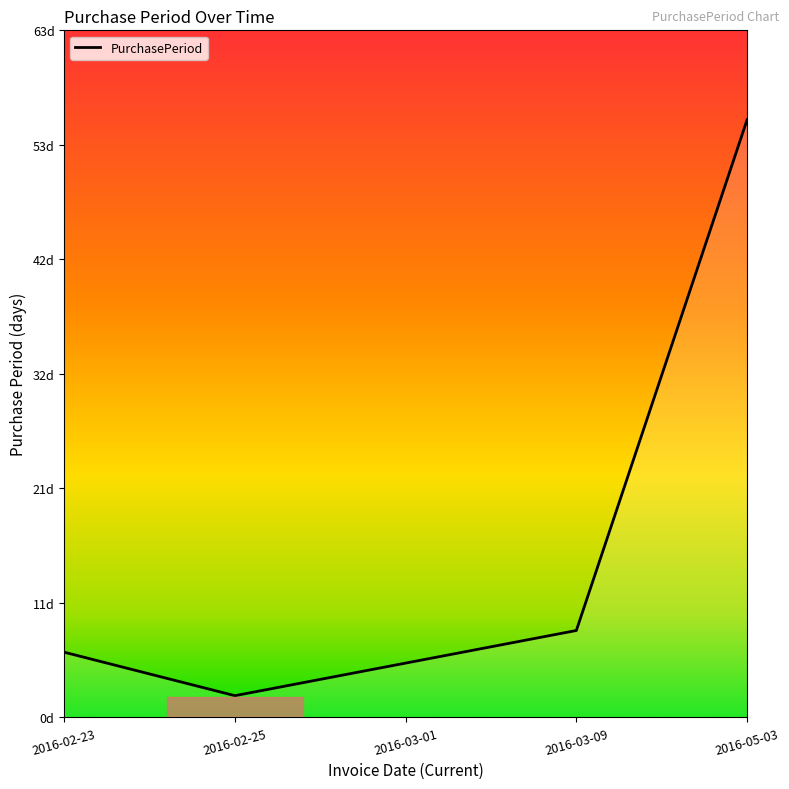

What is the sum of the values at 2016-03-01 and 2016-05-03?

60